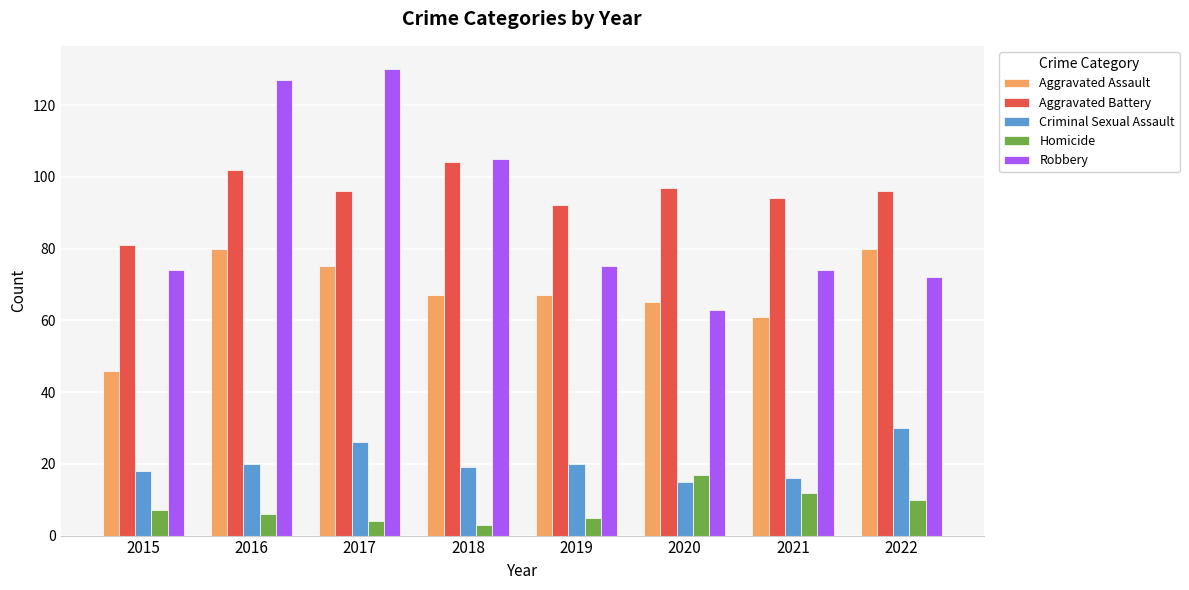

Is the value of Homicide at 2015 greater than the value of Aggravated Assault at 2021?

No